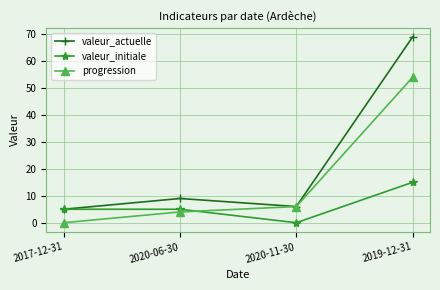

True or false: valeur_actuelle has a value of 69 at 2019-12-31.

True